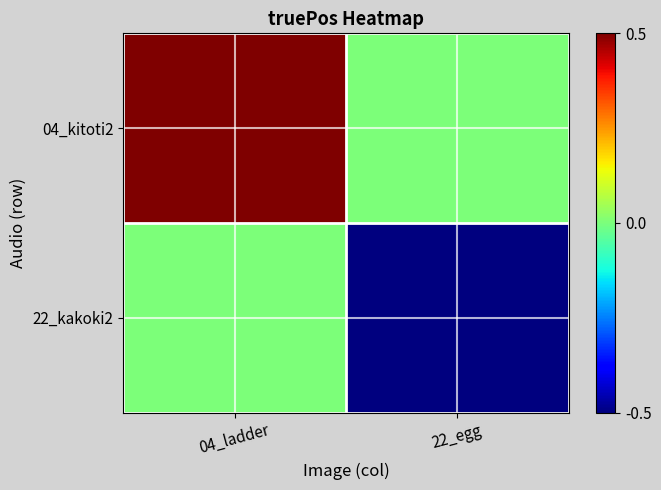

Reading left to right, transcribe all the data shown in this chart.

04_kitoti2: 04_ladder=0.5	22_egg=0.0
22_kakoki2: 04_ladder=0.0	22_egg=-0.5